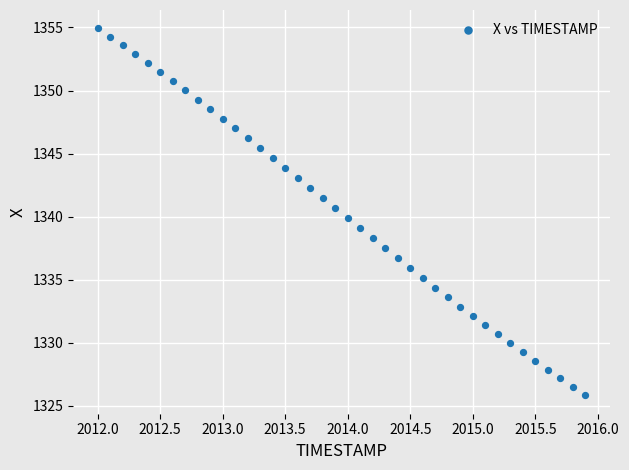

What is the range of Y values (max minus min)?

29.1